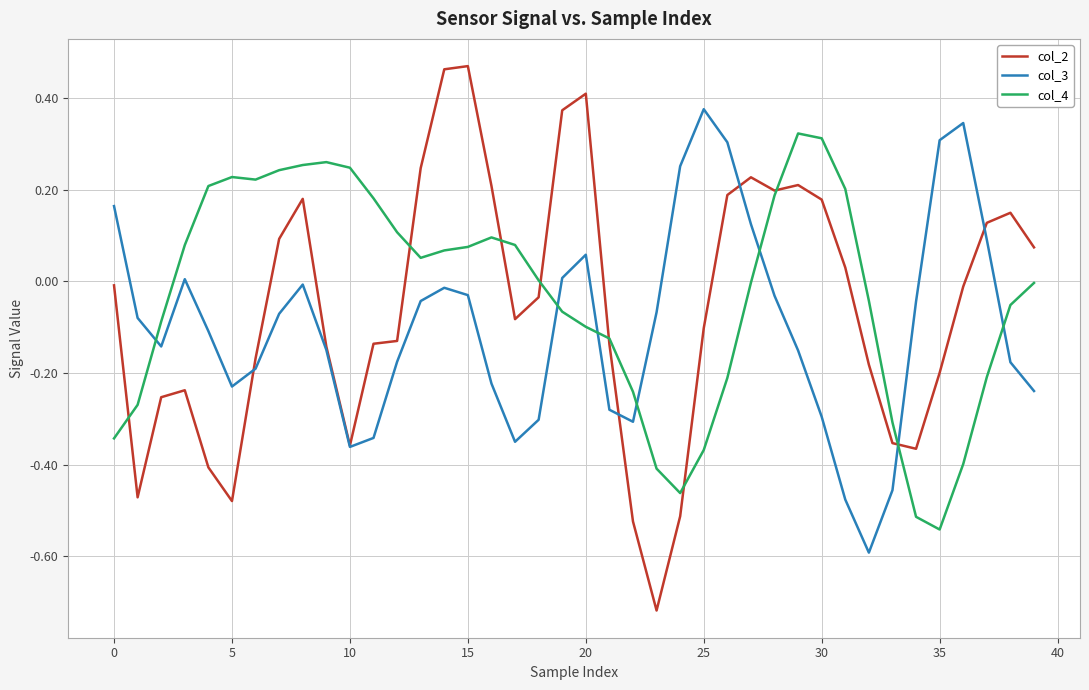

True or false: col_4 and col_3 cross at least once.

True